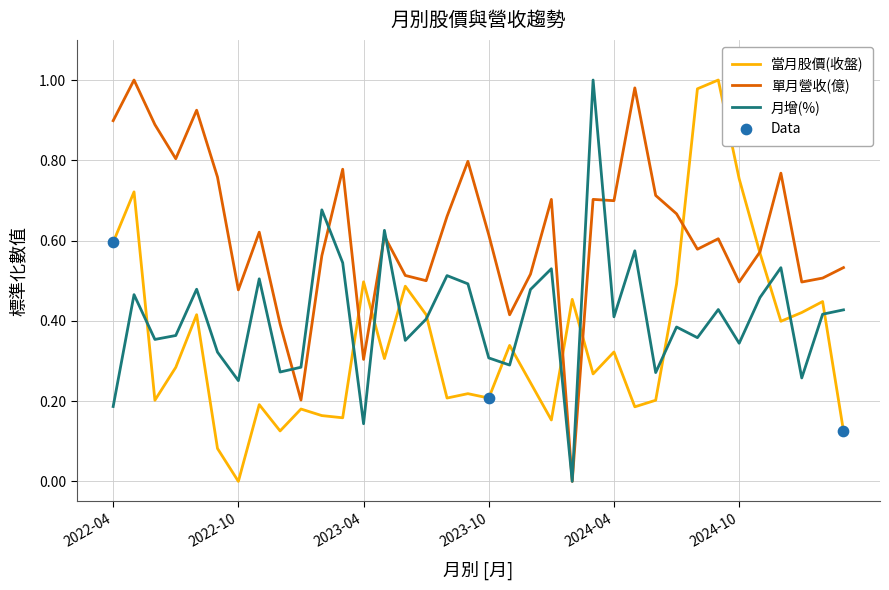

Which series has the largest total across all categories?

單月營收(億)